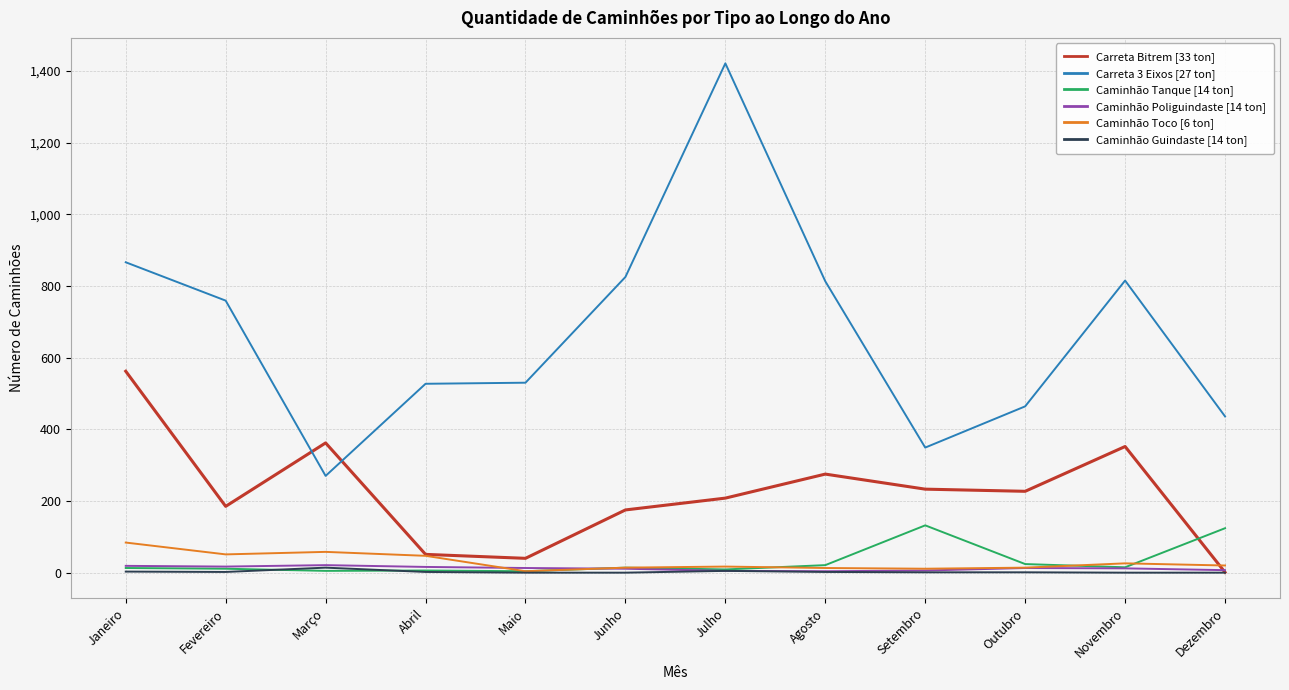

Is it true that Carreta 3 Eixos [27 ton] equals 1452 at Junho?

False